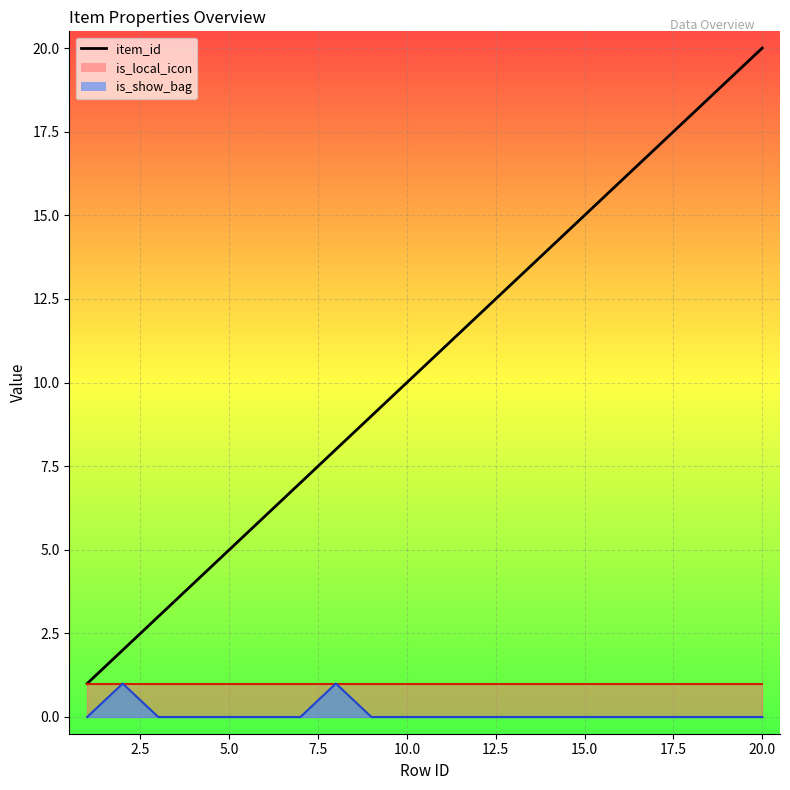

Approximately how many times larger is the value at 20.0 compared to 17.5?

1.1